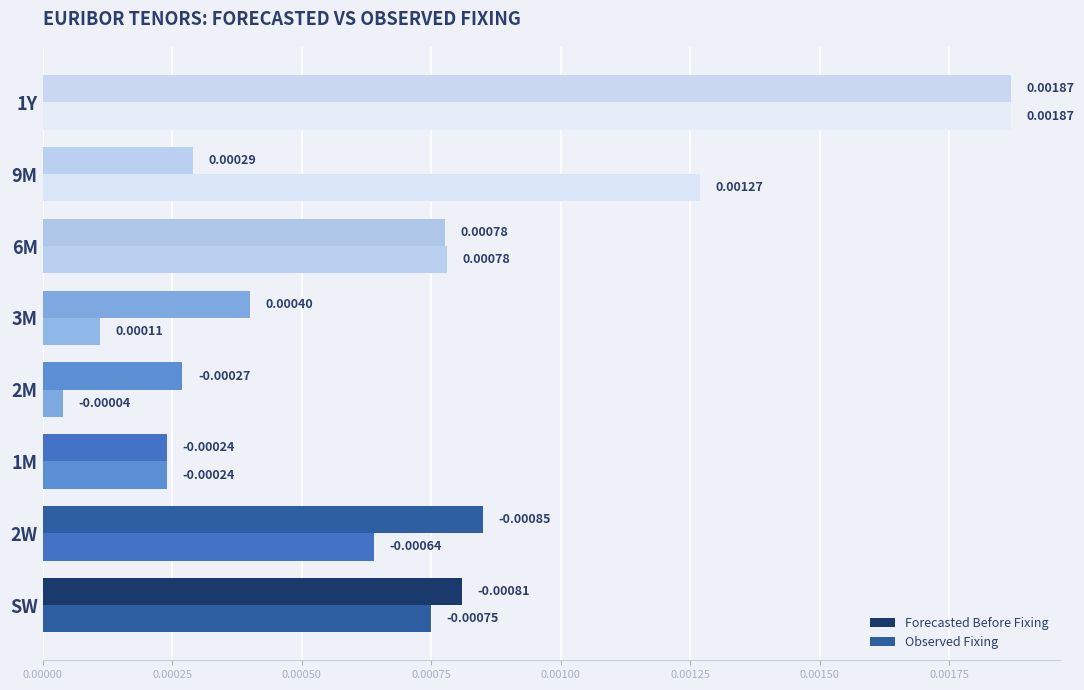

Count the number of categories in the chart.

8